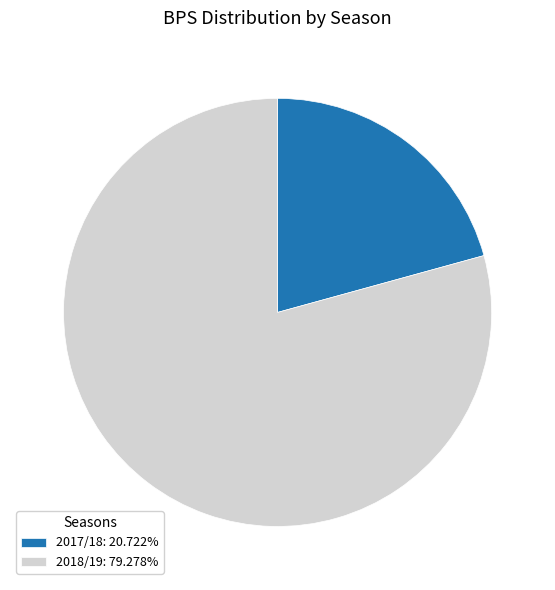

What is the ratio of the value at 2018/19: 79.278% to the value at 2017/18: 20.722%?

3.8